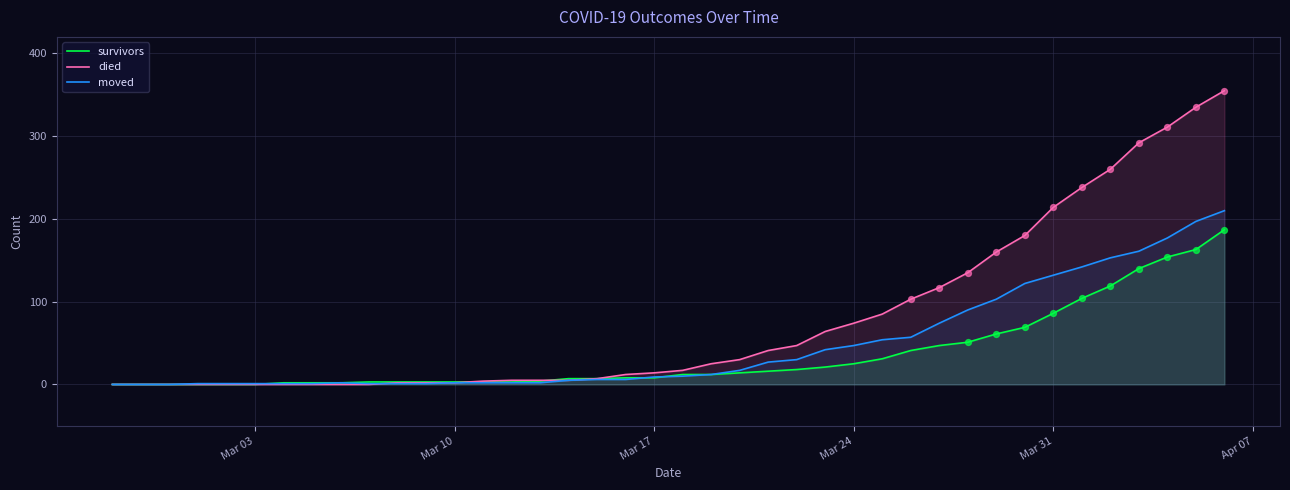

What are all the series names shown in the legend?

survivors, died, moved